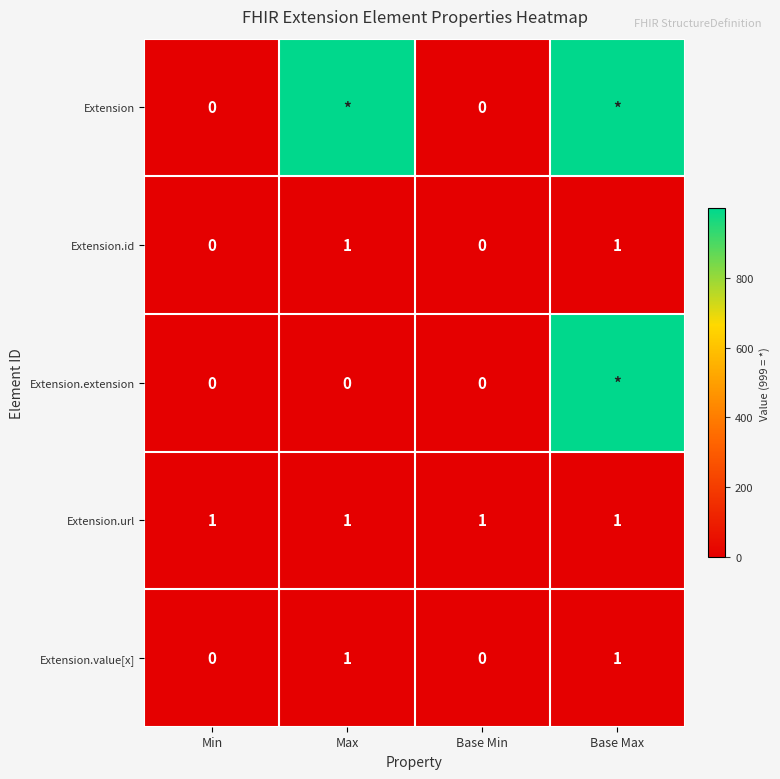

At how many categories does at least one series exceed 717?

2